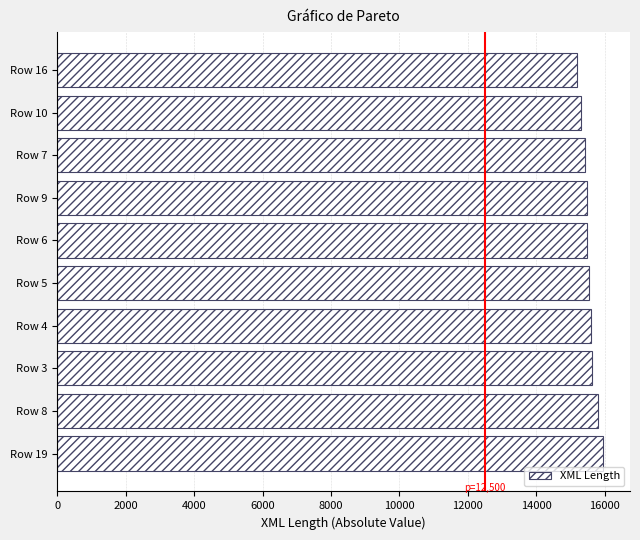

How many bars are there in total?

10